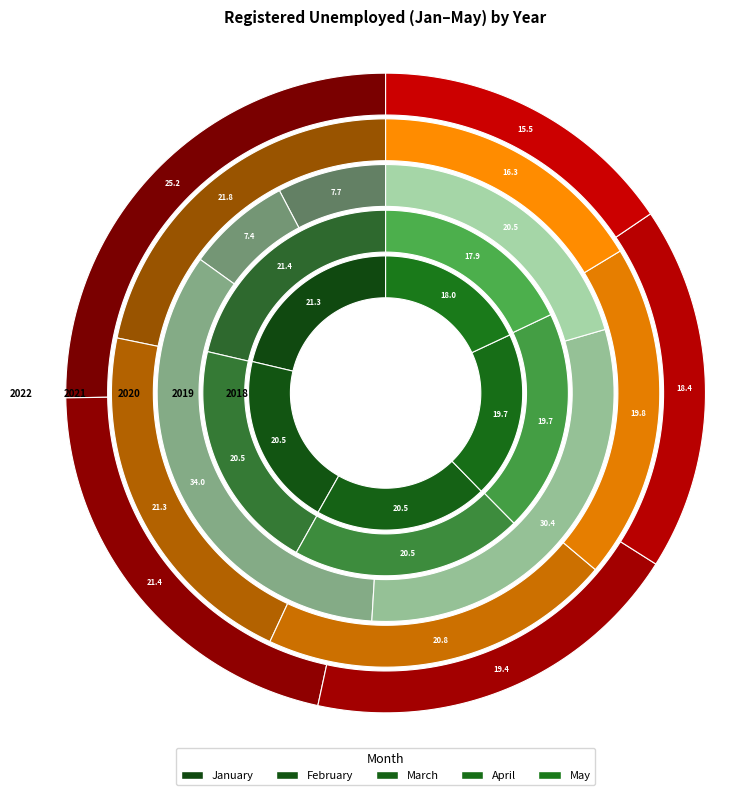

The May slice represents 26% of the pie. True or false?

False